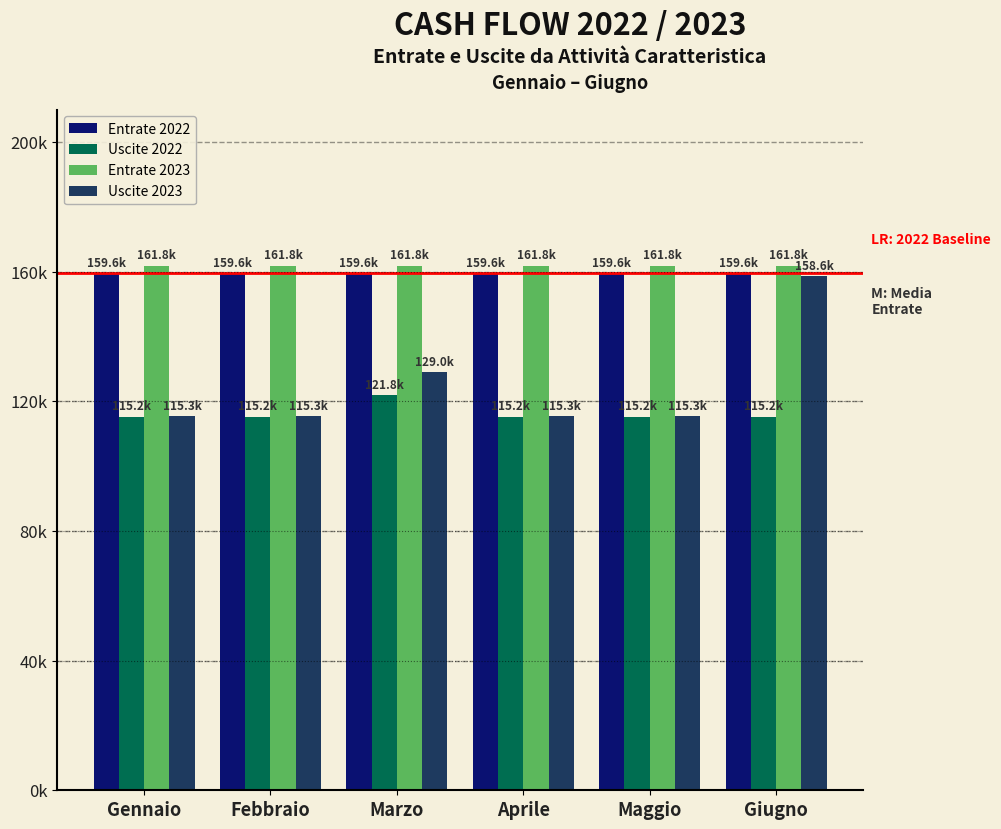

Which series has the largest range (max minus min)?

Uscite 2023